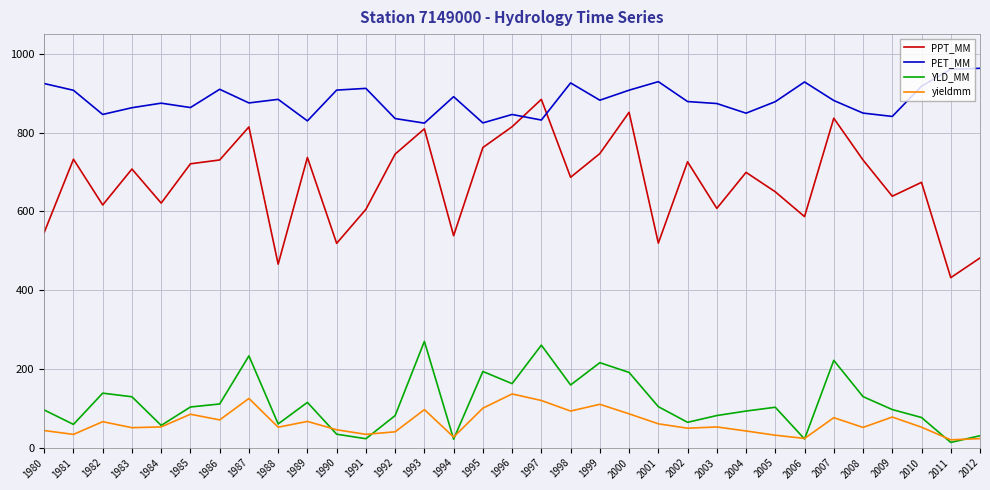

Where is YLD_MM nearest to the value 141?

1982